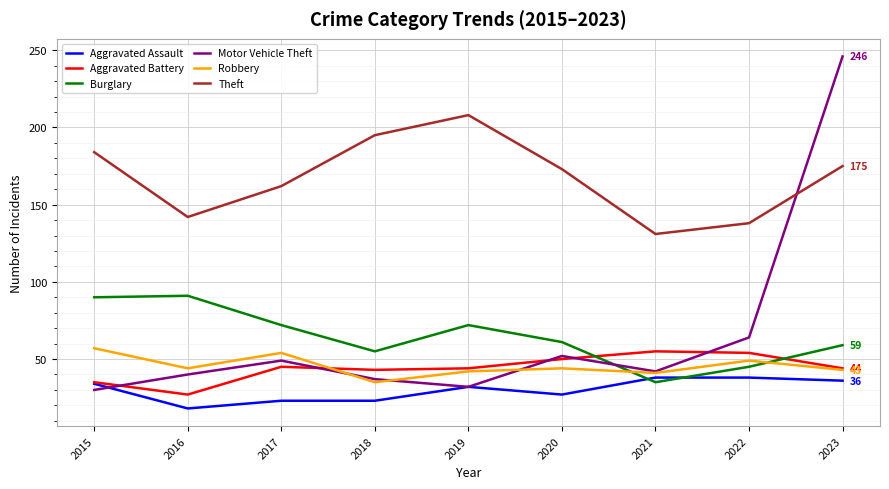

How many interior local valleys does the Aggravated Battery series have?

2